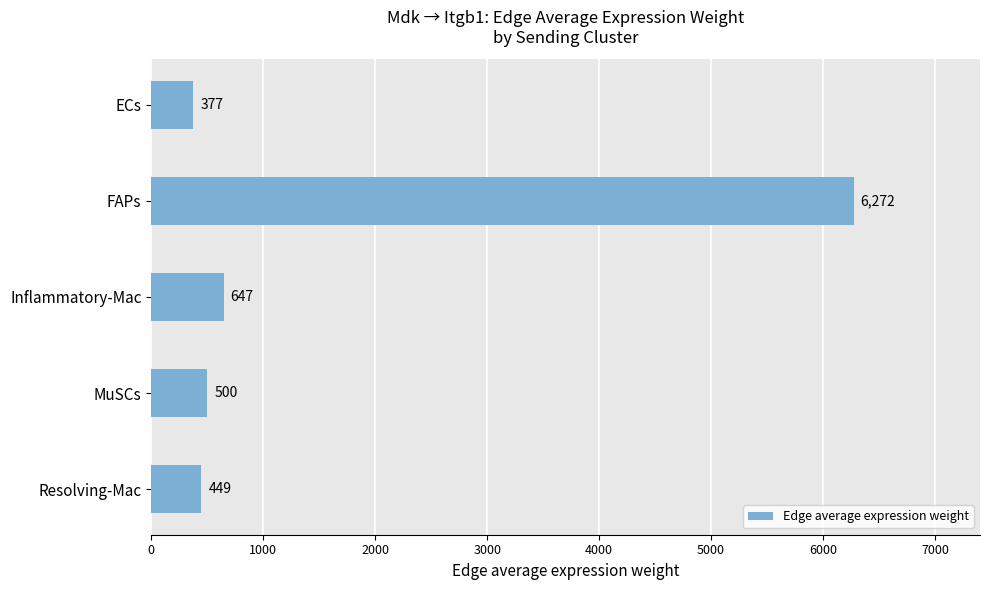

Where is the data nearest to the value 3324?

Inflammatory-Mac